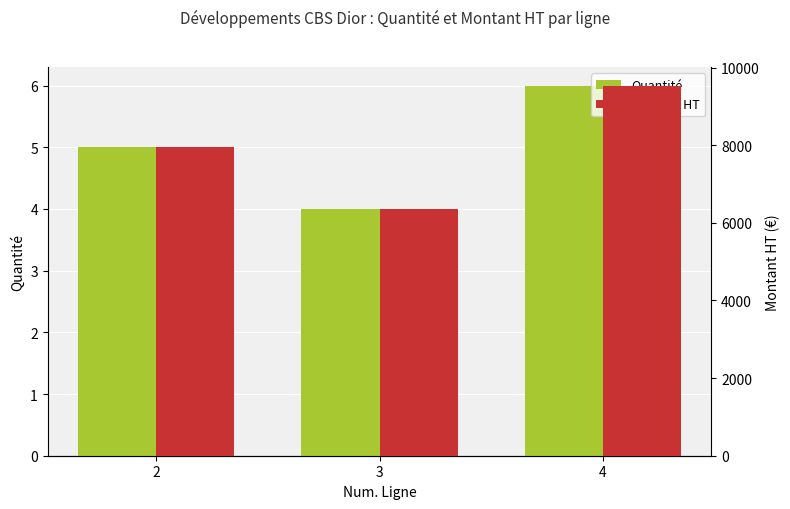

The value of Montant HT at 2 is 7953.5. True or false?

True